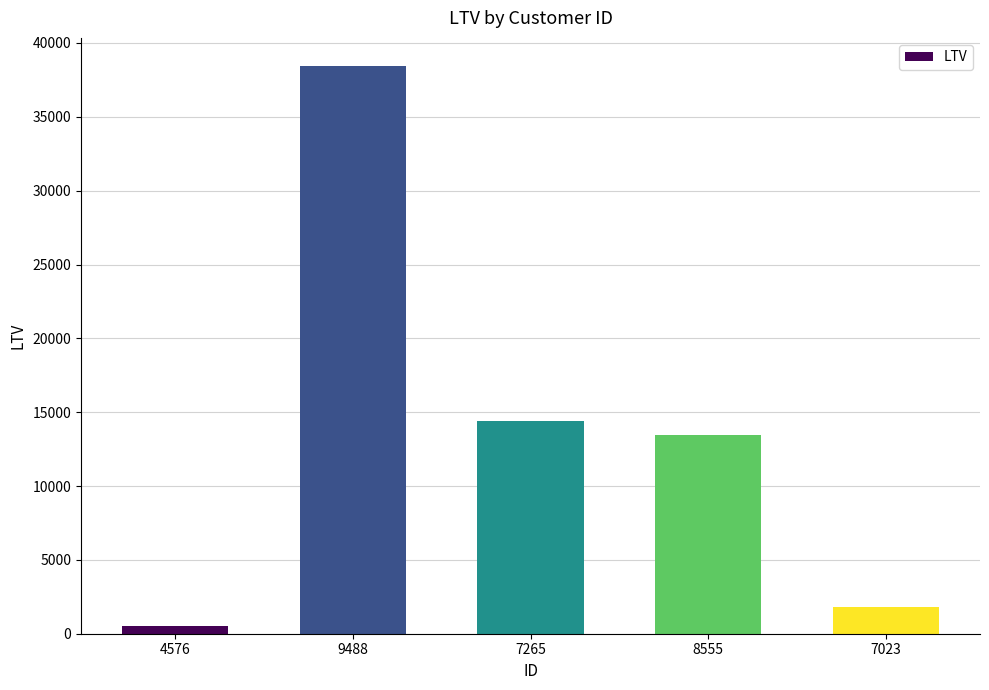

Which has a higher value, 8555 or 7023?

8555